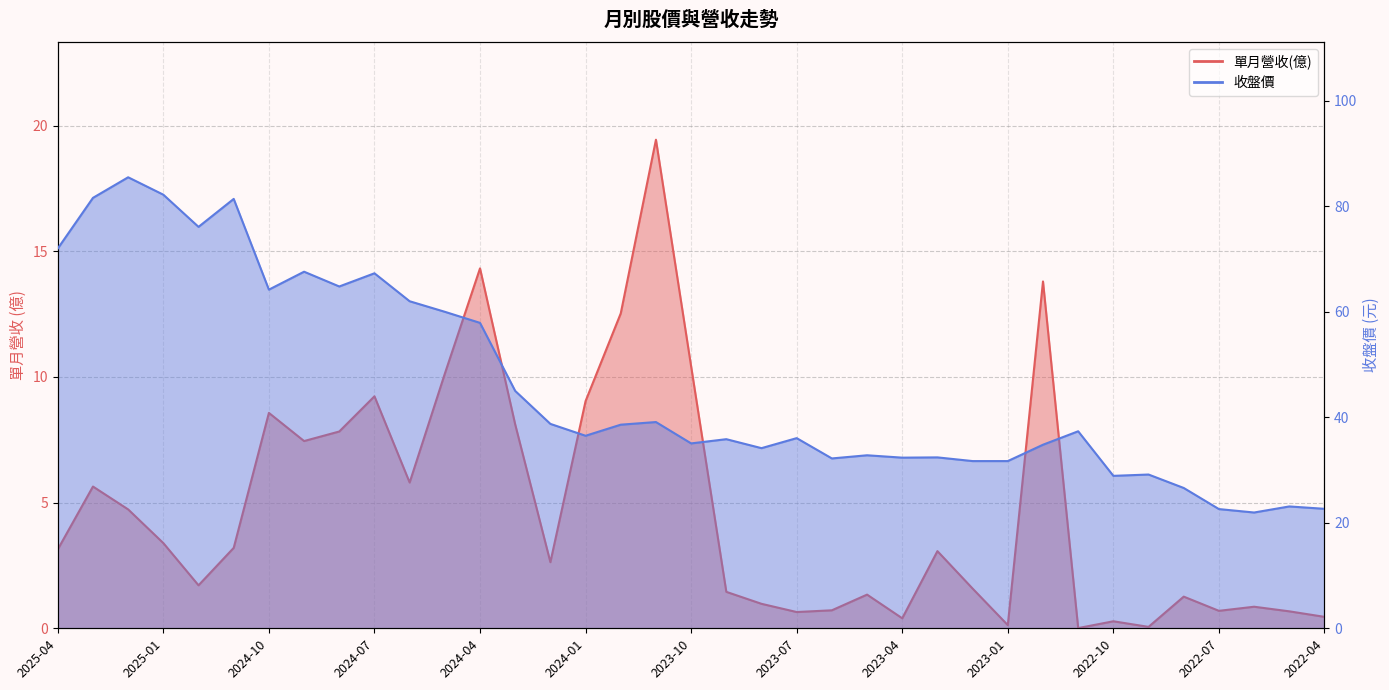

The 單月營收(億) series shows 8.9 at 2025-03. True or false?

False